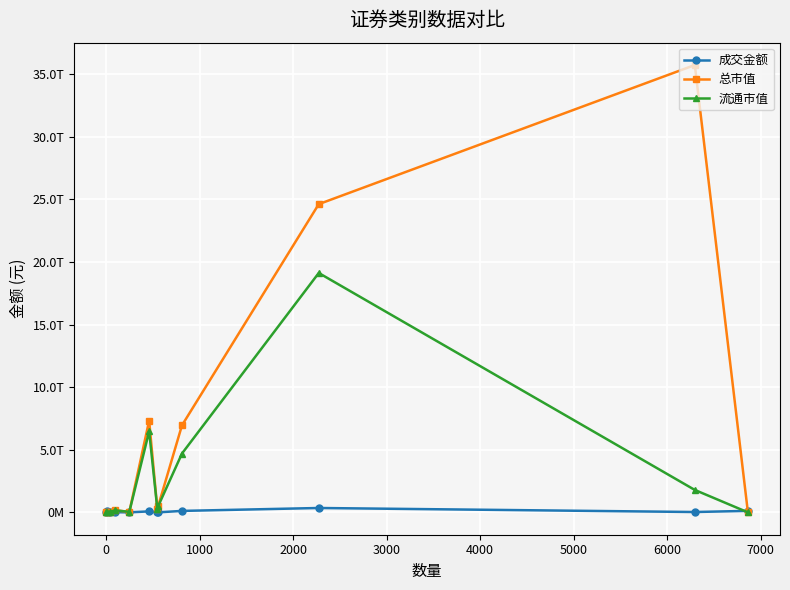

What is the difference between the second highest and second lowest values in the 成交金额 series?

119276024450.1